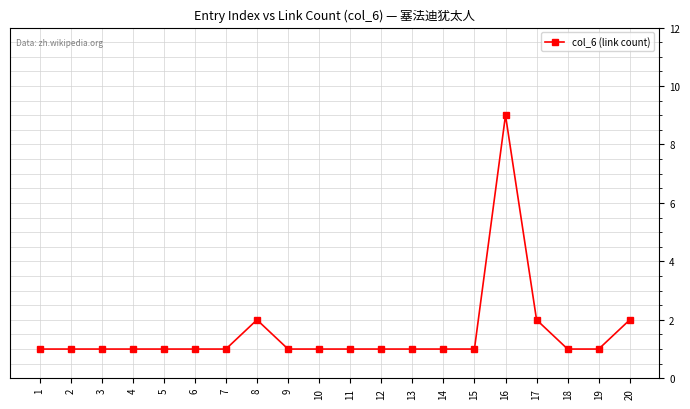

True or false: the data has more than 0 interior local peaks.

True